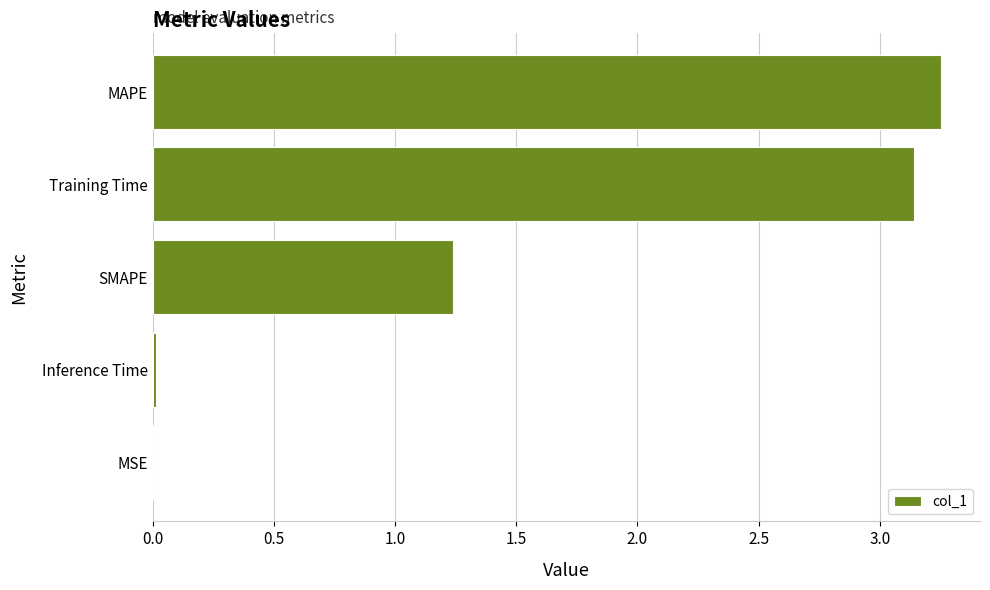

What is the average value?

1.5